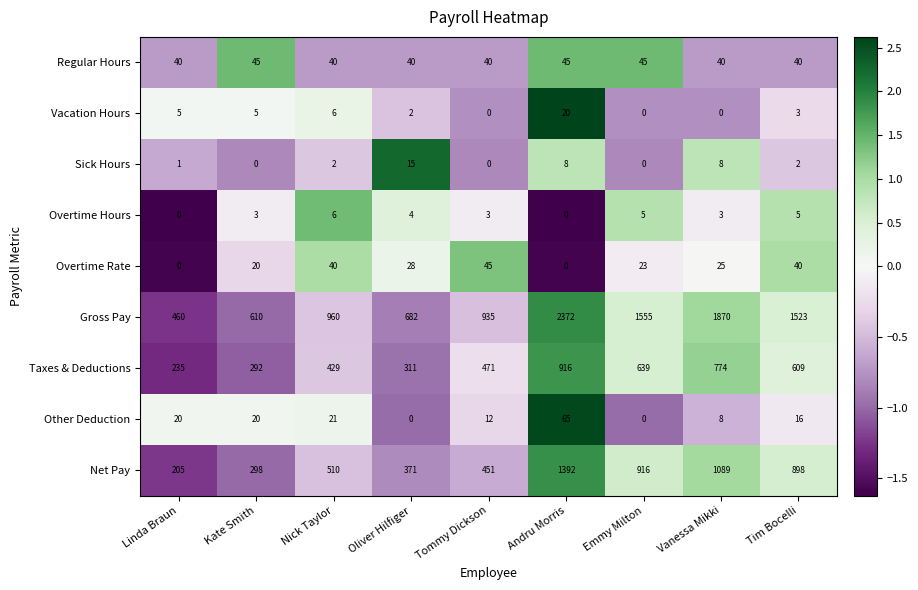

The value of Sick Hours at Linda Braun is 1. True or false?

True